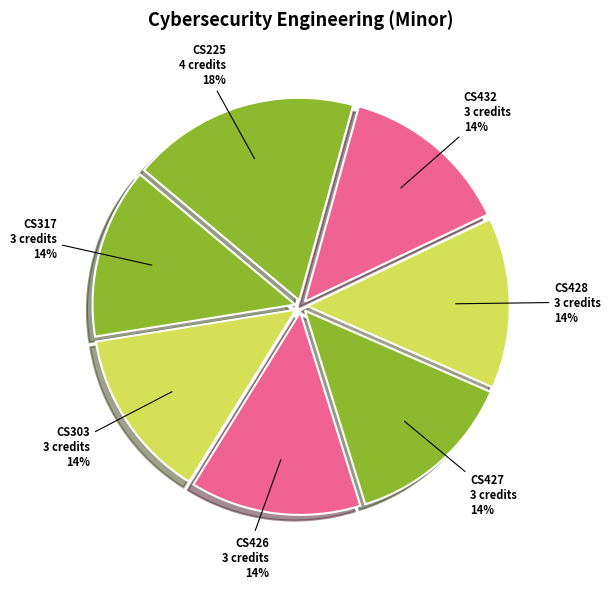

Is there a majority slice in this chart?

No